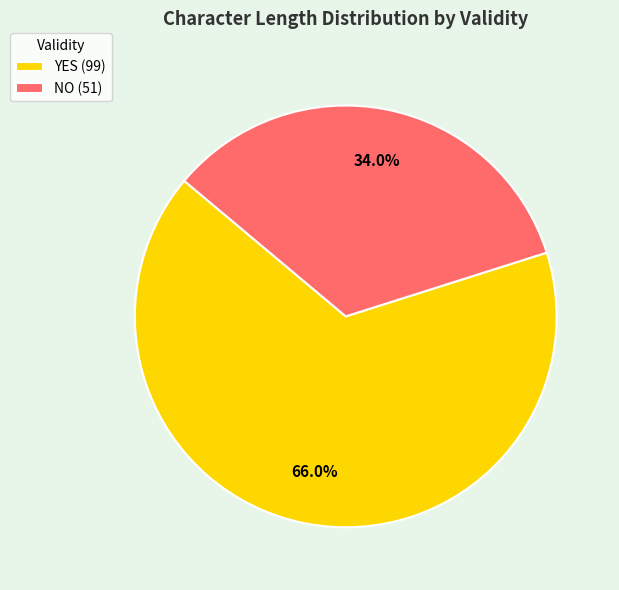

To the nearest percent, what is the average slice percentage?

50%